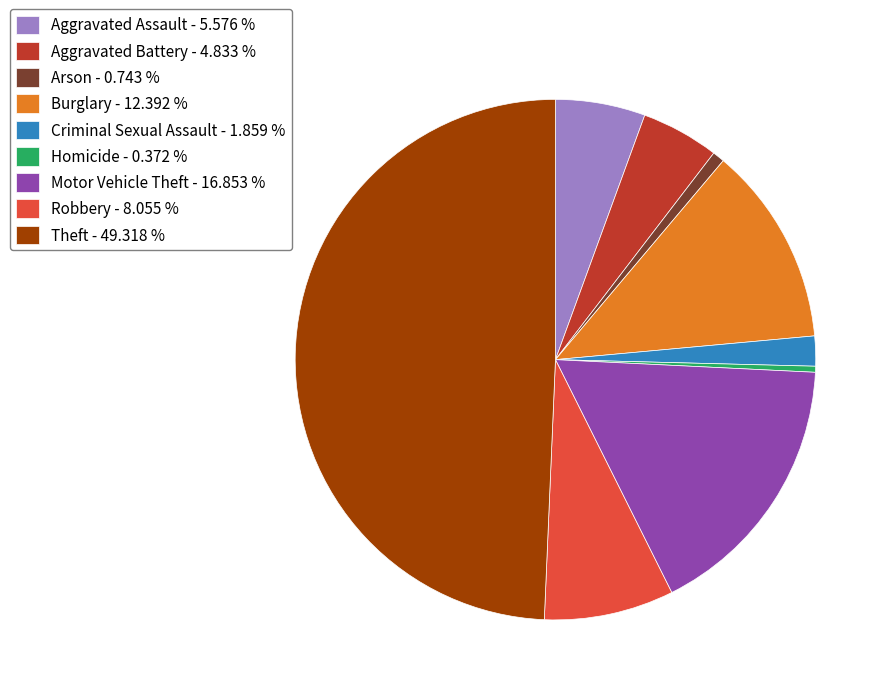

Count the number of slices in the pie.

9